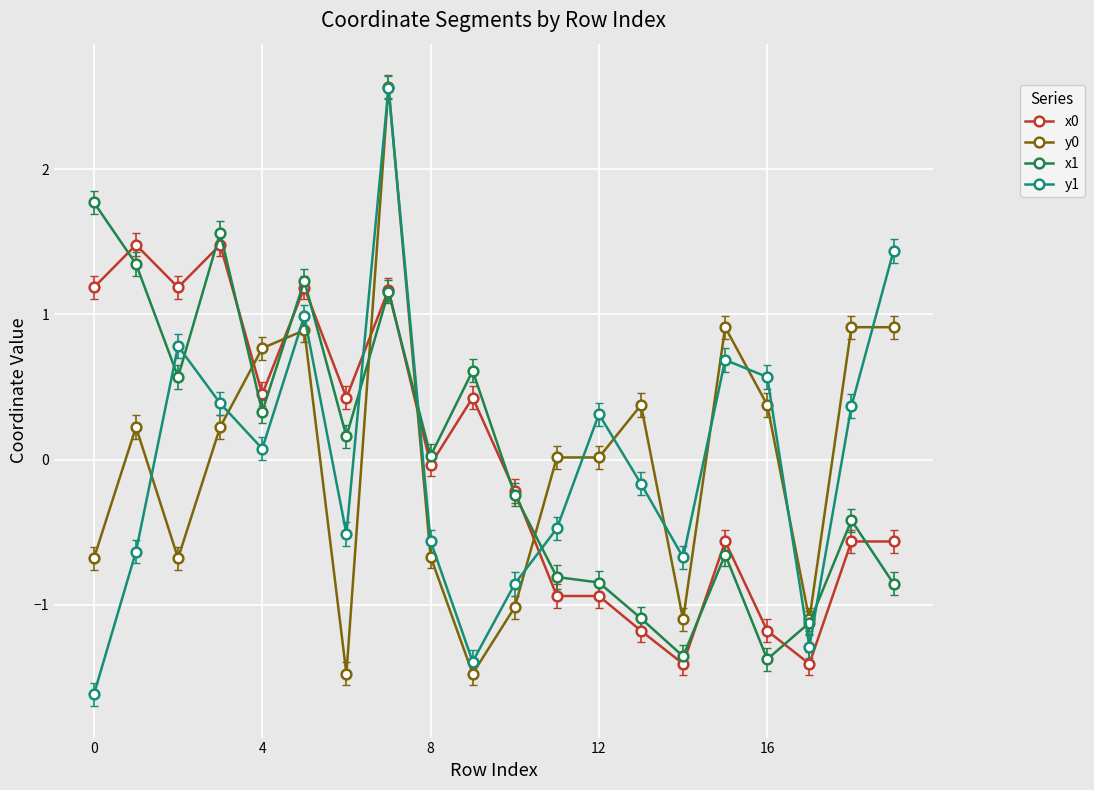

Is this an area chart (filled region under the line)?

No